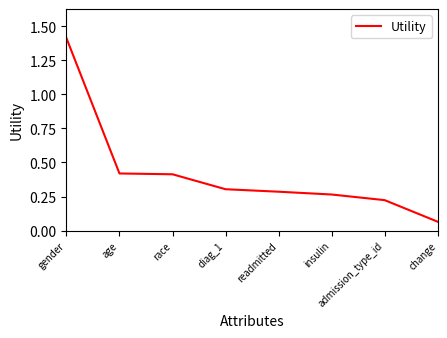

The chart shows a value of 1.4 at gender. True or false?

True